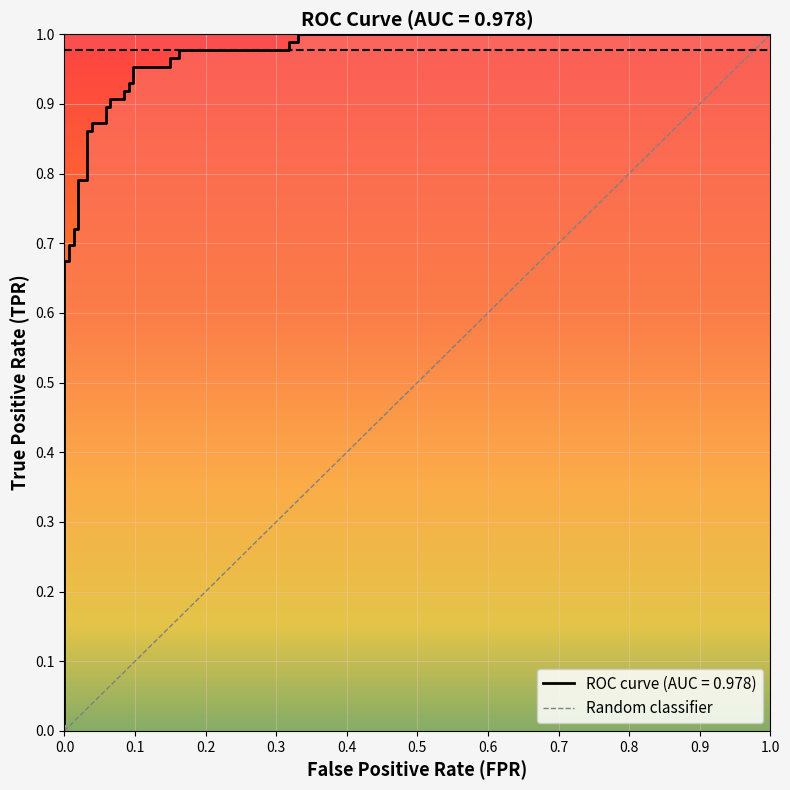

What is the difference between the maximum and minimum values?

1.0